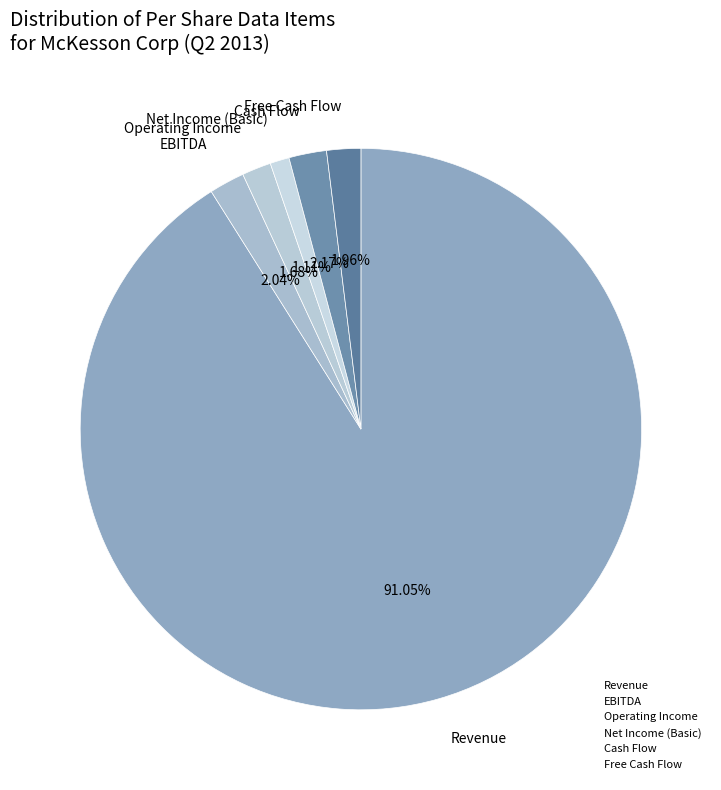

How many segments does this pie chart have?

6